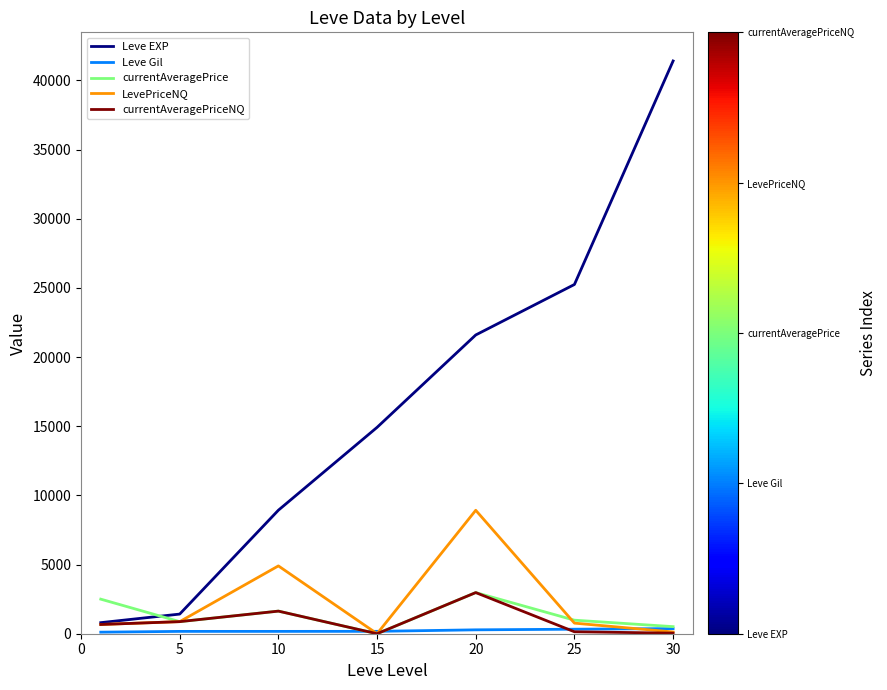

Which series has the widest spread of values?

Leve EXP